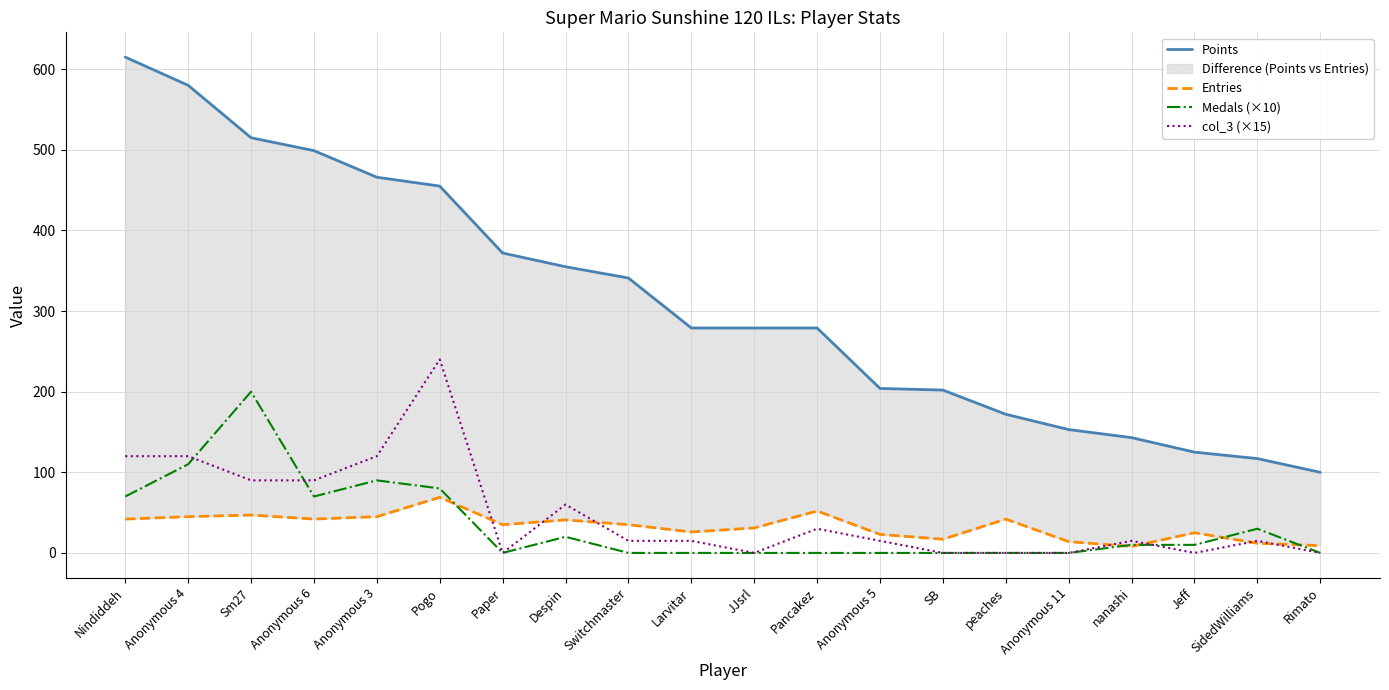

What is the value of the col_3 (×15) point at the 6th from the left?

240